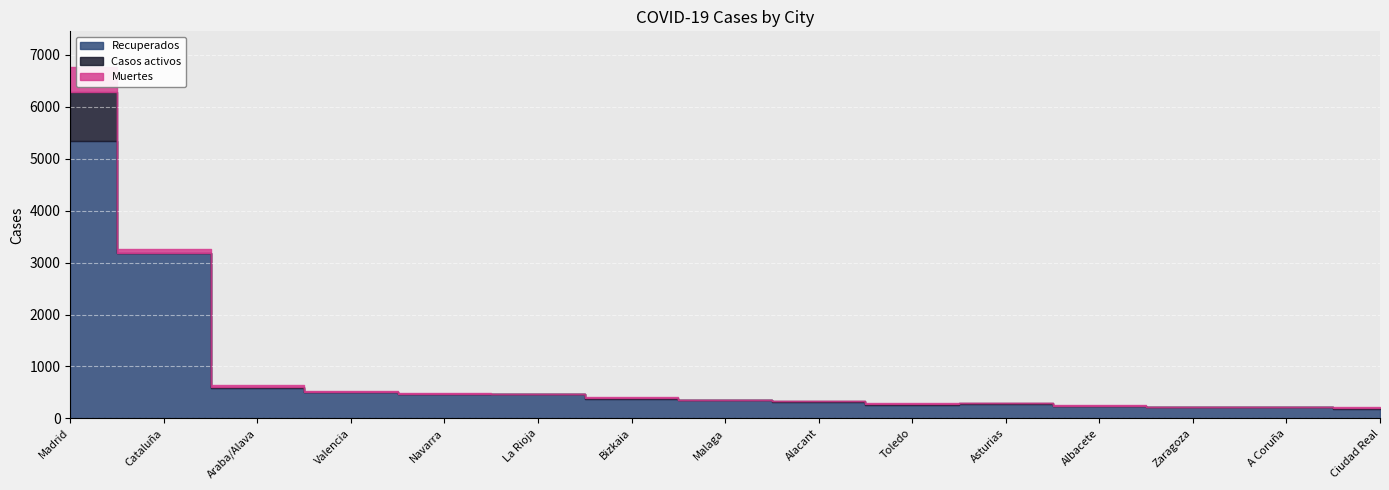

Rank the series by their maximum value, from highest to lowest.

Recuperados, Casos activos, Muertes